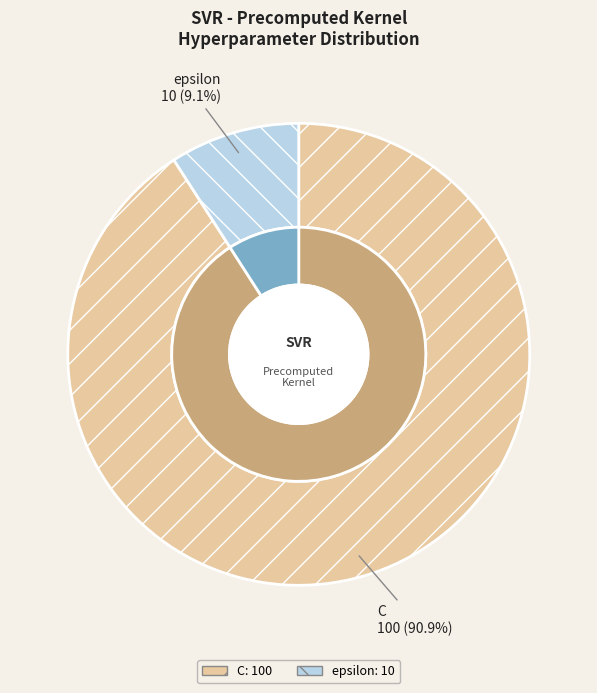

Which slice represents more than half of the pie?

C